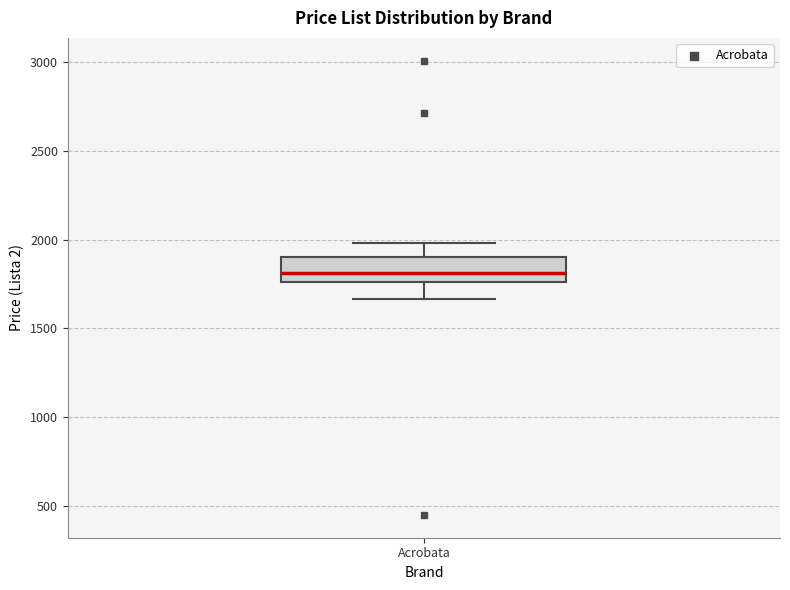

Where does the upper whisker of the box for Acrobata end on the y-axis? The values are not printed on the chart, so give them approximately, as read against the axis.

2000